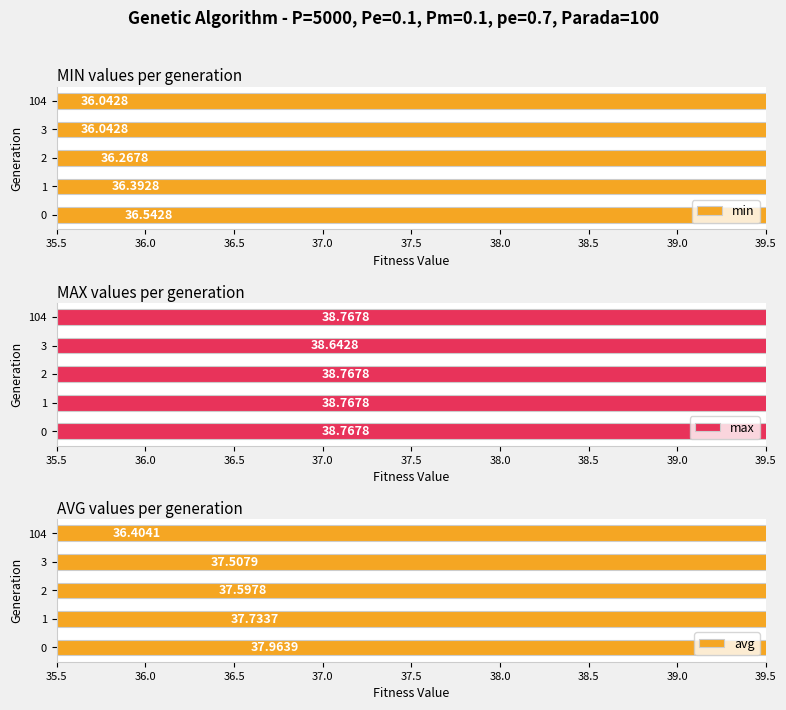

Reading left to right, what are all the values shown in this chart?

min: 36.5	36.4	36.3	36.0	36.0
max: 38.8	38.8	38.8	38.6	38.8
avg: 38.0	37.7	37.6	37.5	36.4